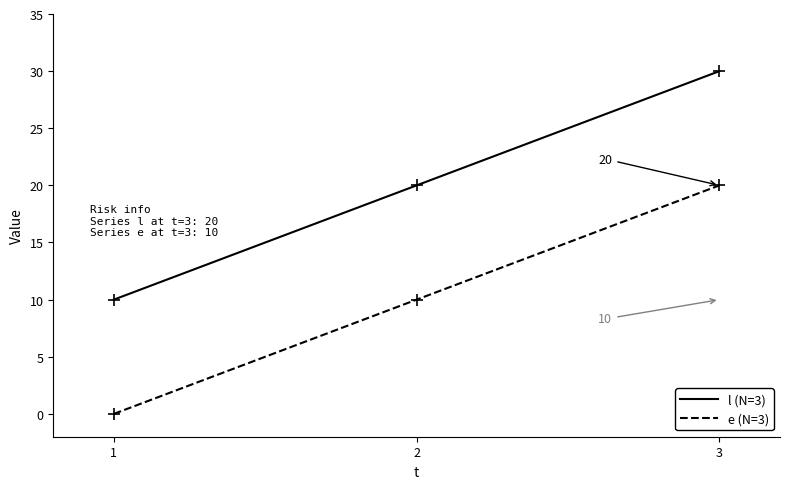

The value of l (N=3) at 1 is 30. True or false?

False